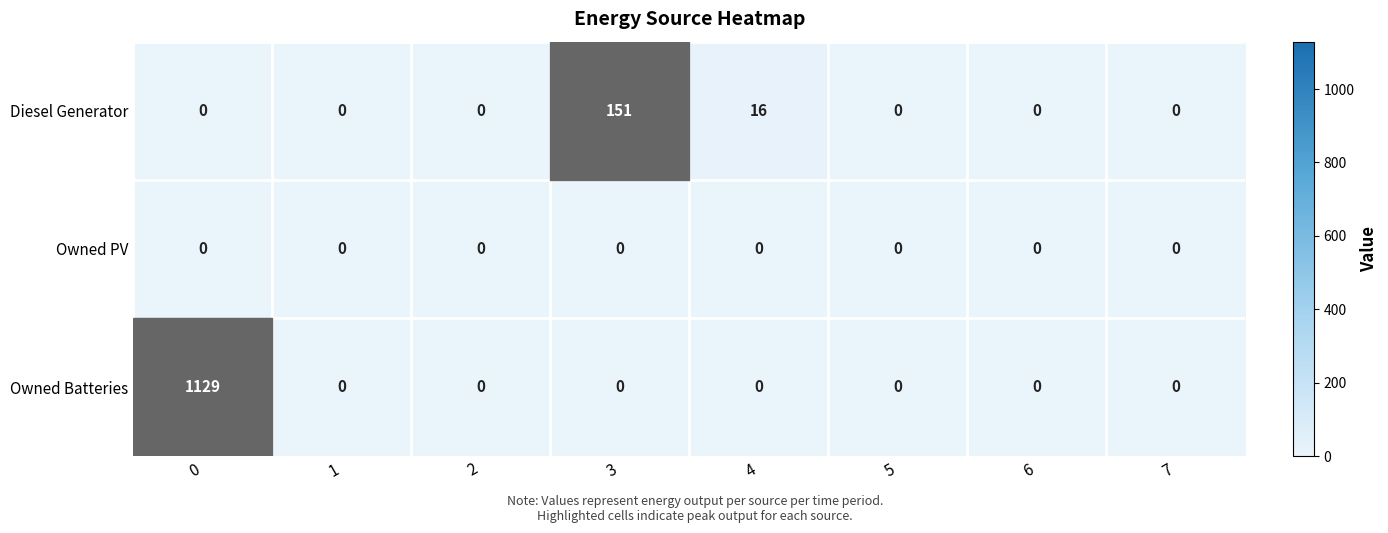

Is it true that Diesel Generator equals 50 at 7?

False